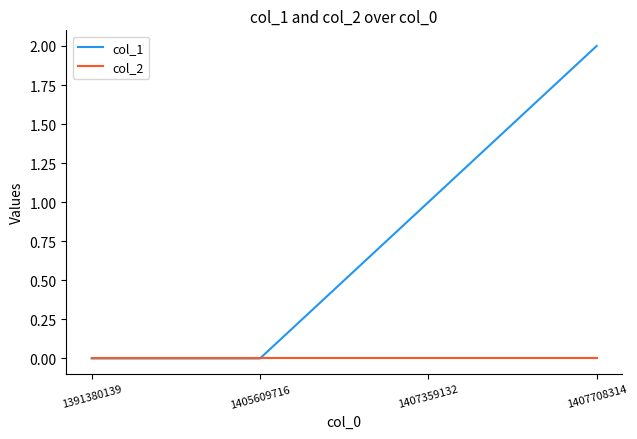

How many categories are shown in the chart?

4